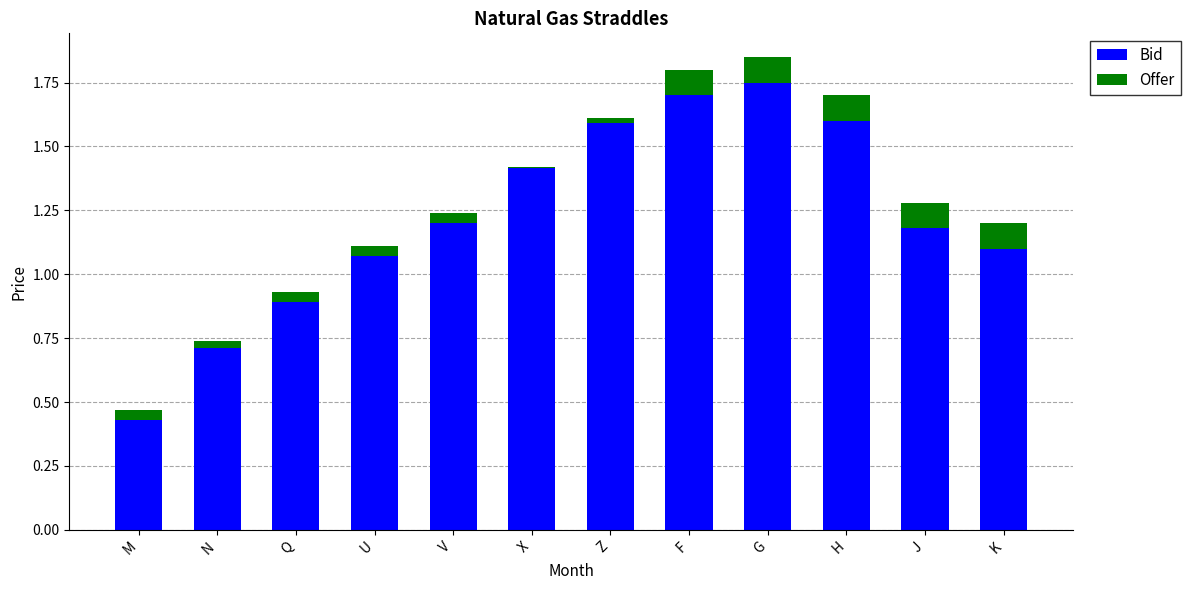

Is it true that Bid equals 0.5 at F?

False